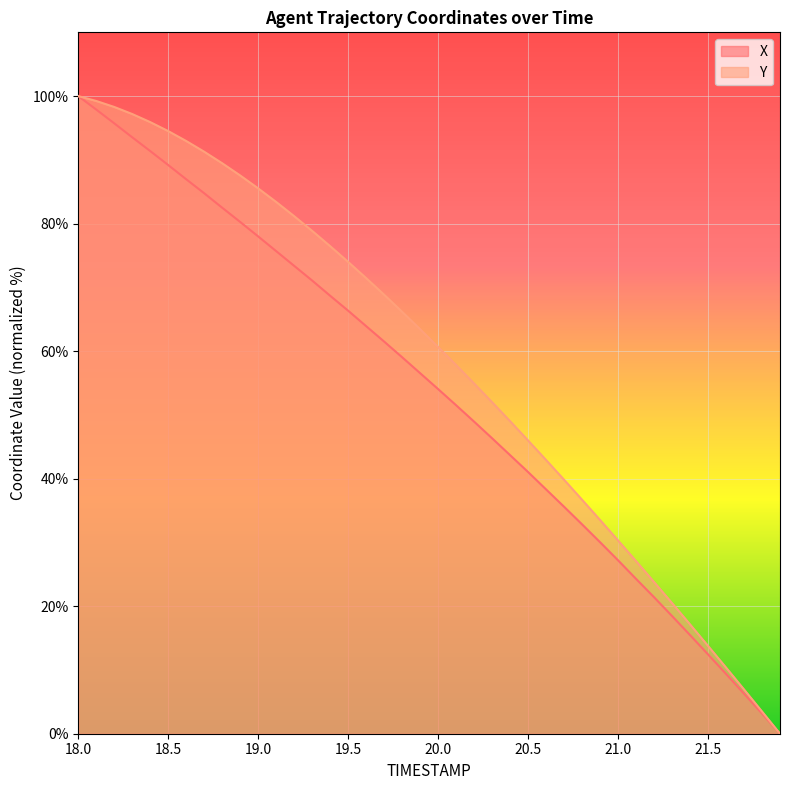

How many lines are shown in the chart?

2